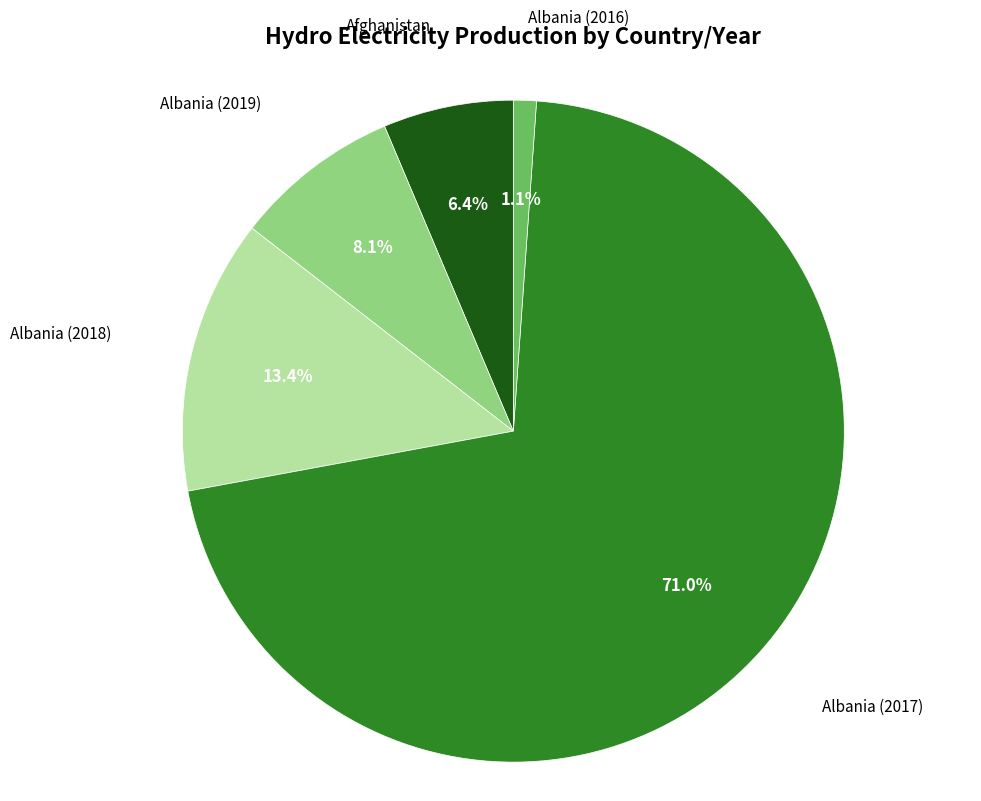

Which category has the biggest portion of the pie?

Albania 2017